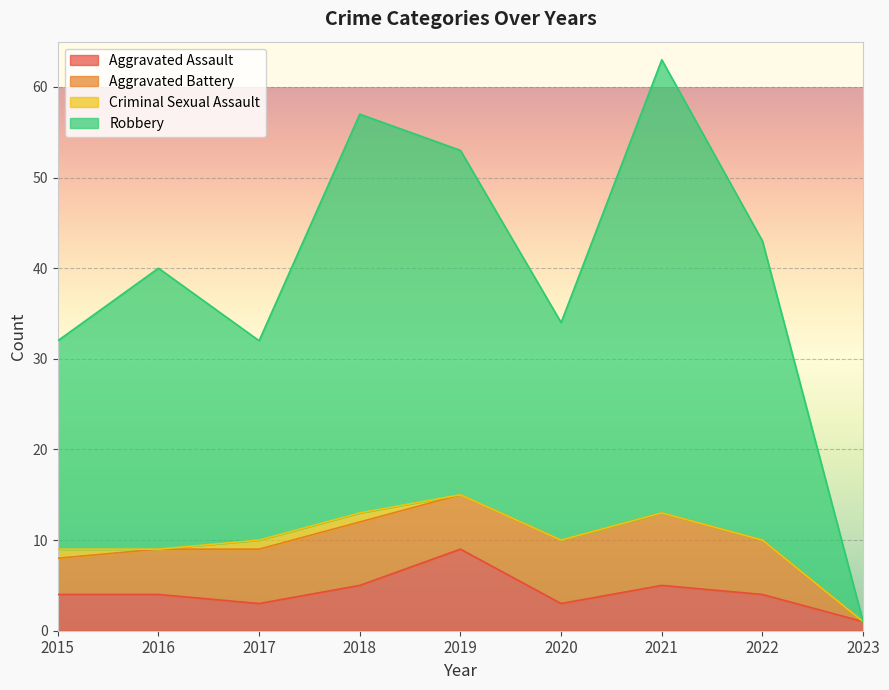

What is the spread (max minus min) of values at 2020?

31